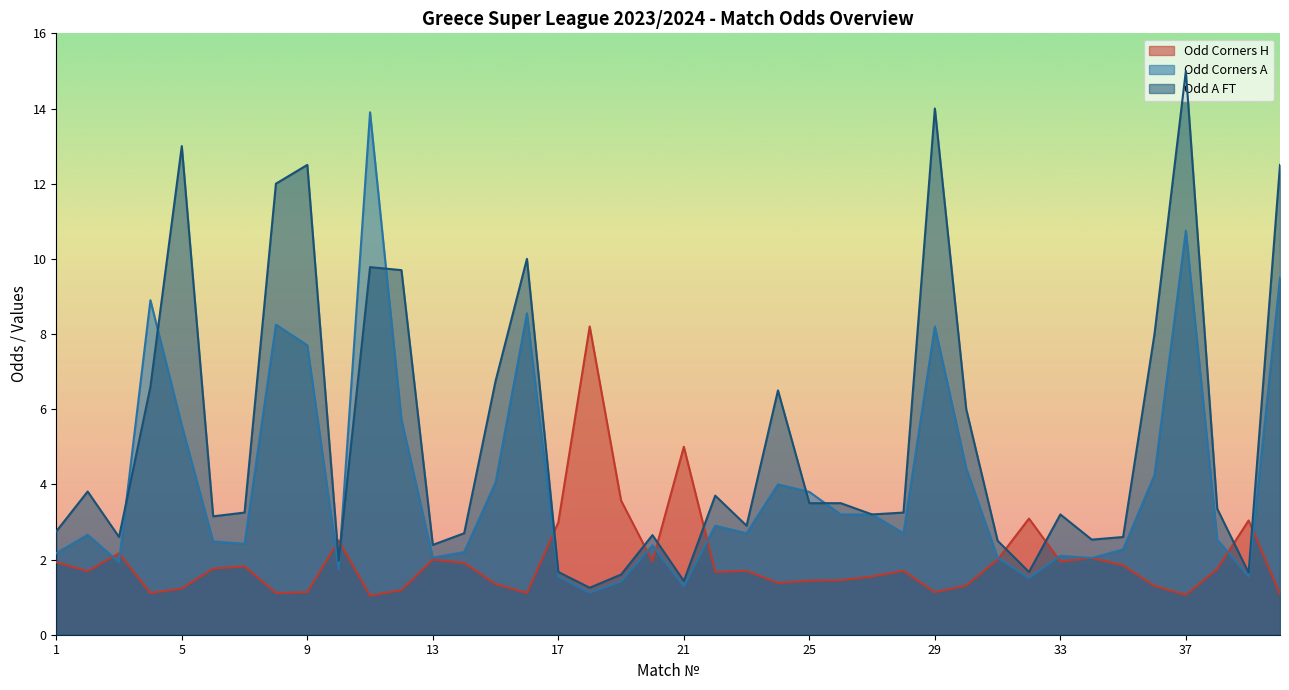

How many intersections are there between Odd_A_FT and Odd_Corners_H?

10